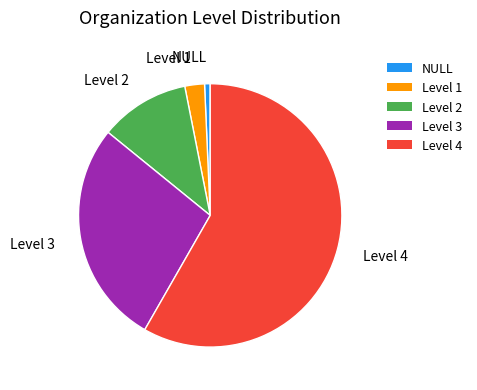

How many slices are in this pie chart?

5